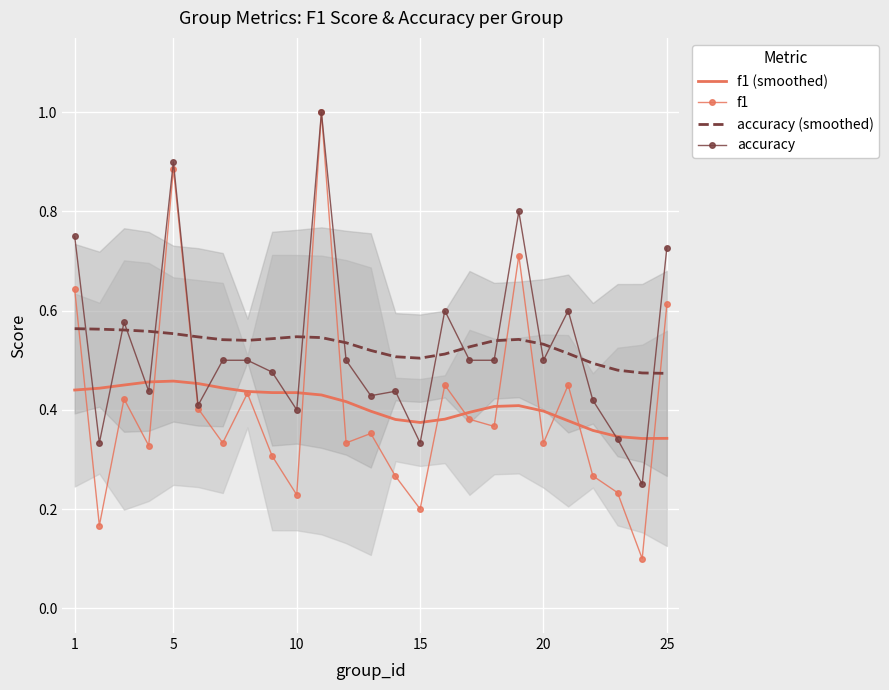

Reading left to right, transcribe all the data shown in this chart.

f1 (smoothed): 0.4	0.4	0.5	0.5	0.5	0.5	0.4	0.4	0.4	0.4	0.4	0.4	0.4	0.4	0.4	0.4	0.4	0.4	0.4	0.4	0.4	0.4	0.3	0.3	0.3
f1: 0.6	0.2	0.4	0.3	0.9	0.4	0.3	0.4	0.3	0.2	1.0	0.3	0.4	0.3	0.2	0.5	0.4	0.4	0.7	0.3	0.5	0.3	0.2	0.1	0.6
accuracy (smoothed): 0.6	0.6	0.6	0.6	0.6	0.5	0.5	0.5	0.5	0.5	0.5	0.5	0.5	0.5	0.5	0.5	0.5	0.5	0.5	0.5	0.5	0.5	0.5	0.5	0.5
accuracy: 0.8	0.3	0.6	0.4	0.9	0.4	0.5	0.5	0.5	0.4	1.0	0.5	0.4	0.4	0.3	0.6	0.5	0.5	0.8	0.5	0.6	0.4	0.3	0.2	0.7